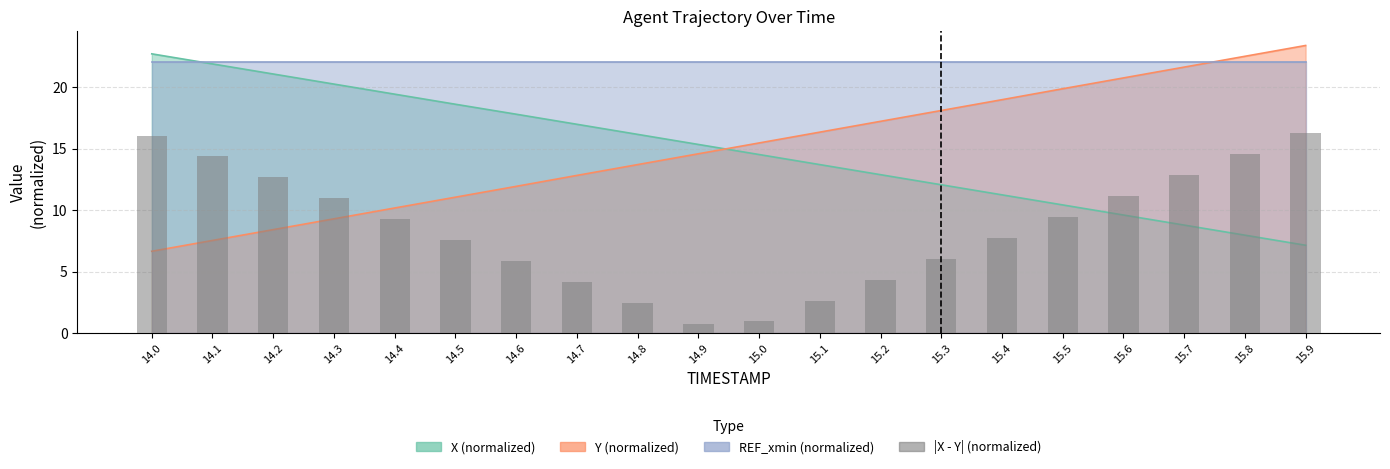

Reading left to right, what are all the values shown in this chart?

16.1	14.4	12.7	11.0	9.3	7.6	5.9	4.2	2.5	0.8	0.9	2.6	4.3	6.0	7.7	9.4	11.2	12.8	14.6	16.2